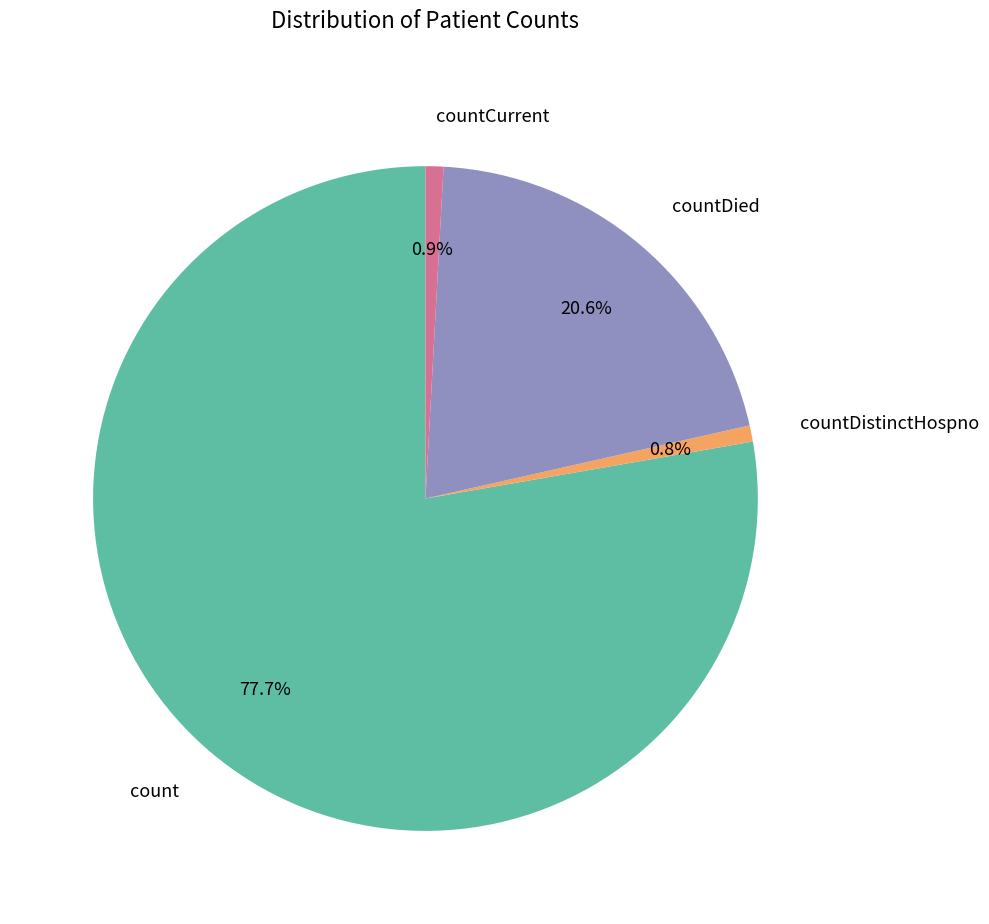

What percentage is NOT represented by countDied?

79.4%